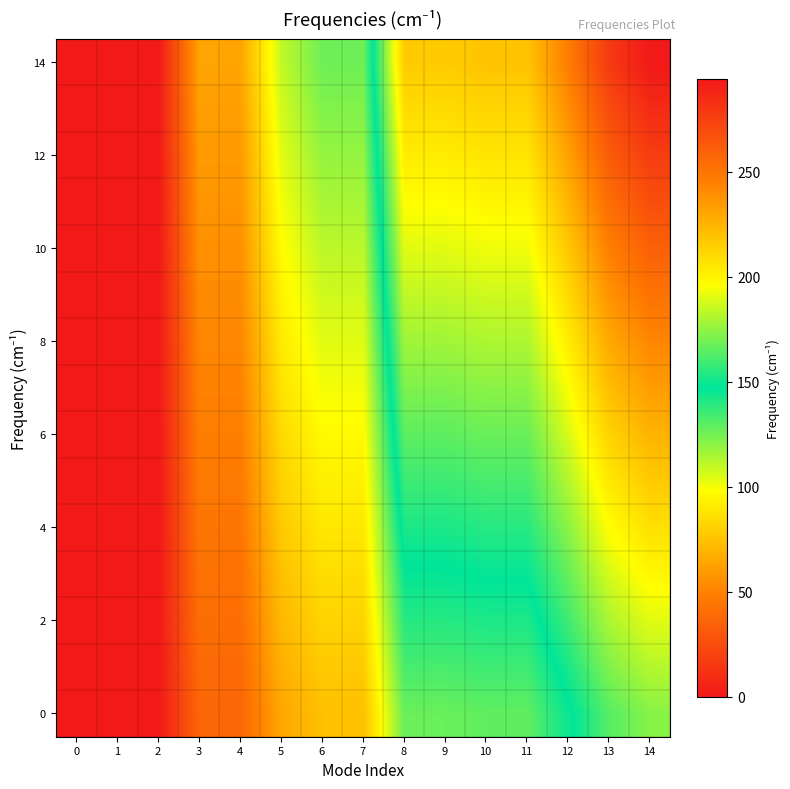

At which category is the sum across all series the highest?

14